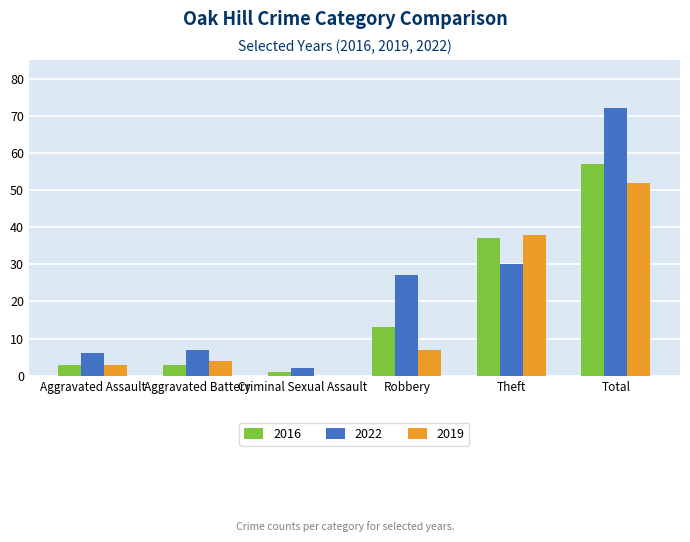

What is the average value of the 2019 series?

17